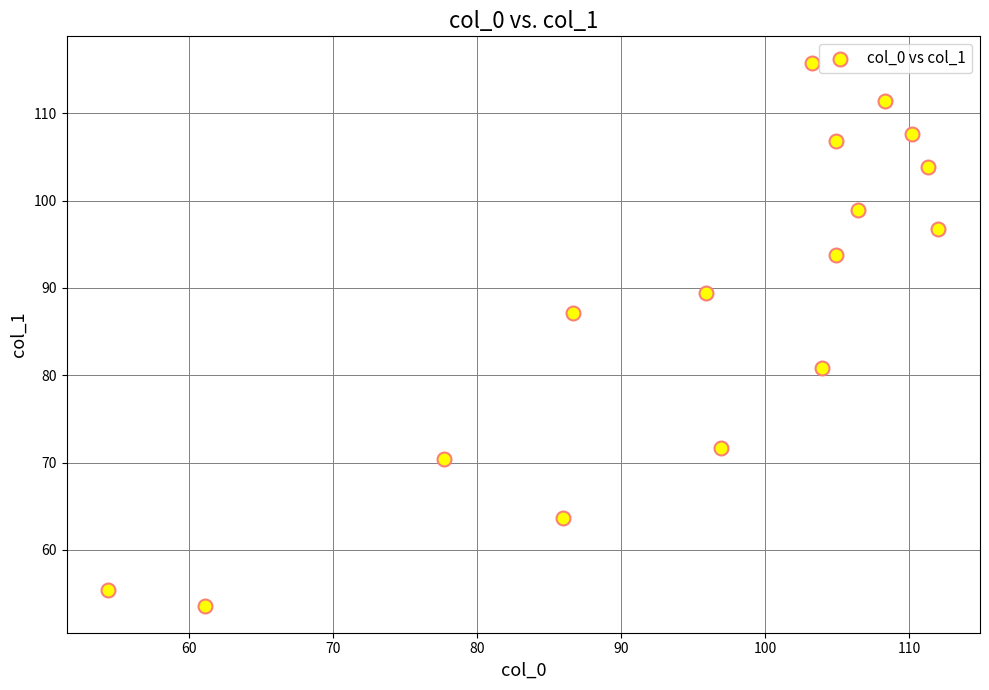

What is the range of Y values (max minus min)?

62.1